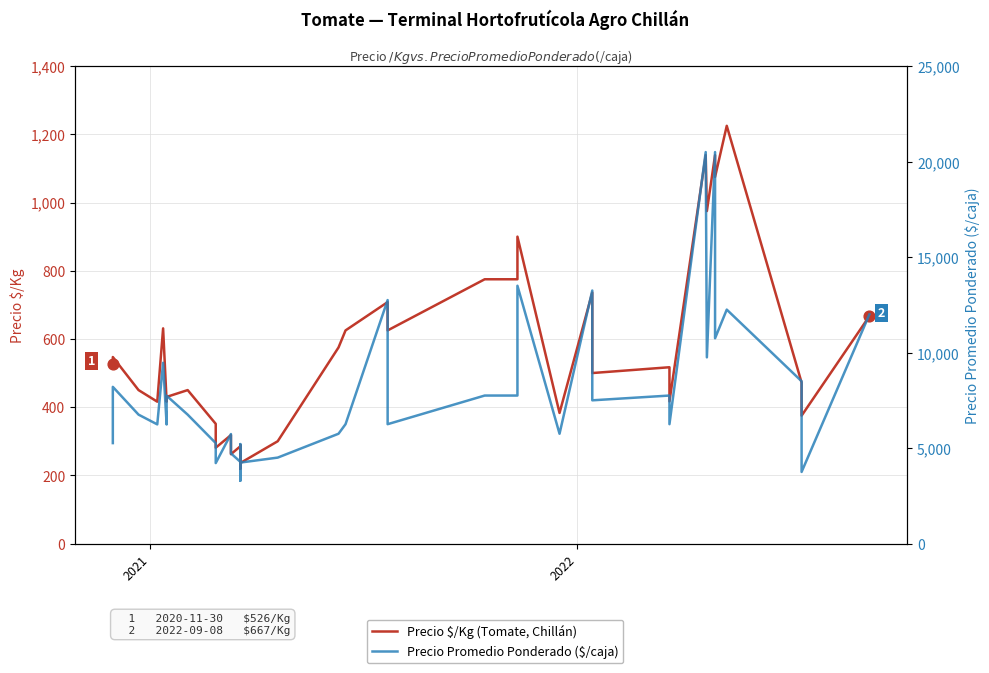

Which series has the largest total across all categories?

Precio Promedio Ponderado ($/caja)